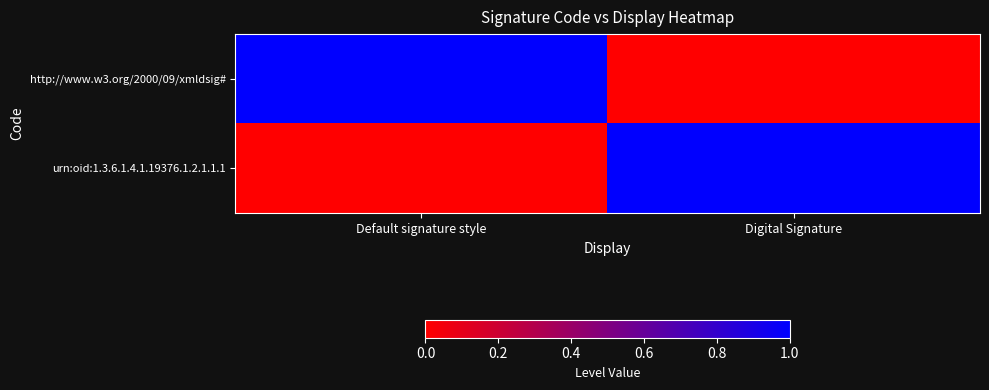

At Digital Signature, list the series in order from smallest to largest.

http://www.w3.org/2000/09/xmldsig#, urn:oid:1.3.6.1.4.1.19376.1.2.1.1.1